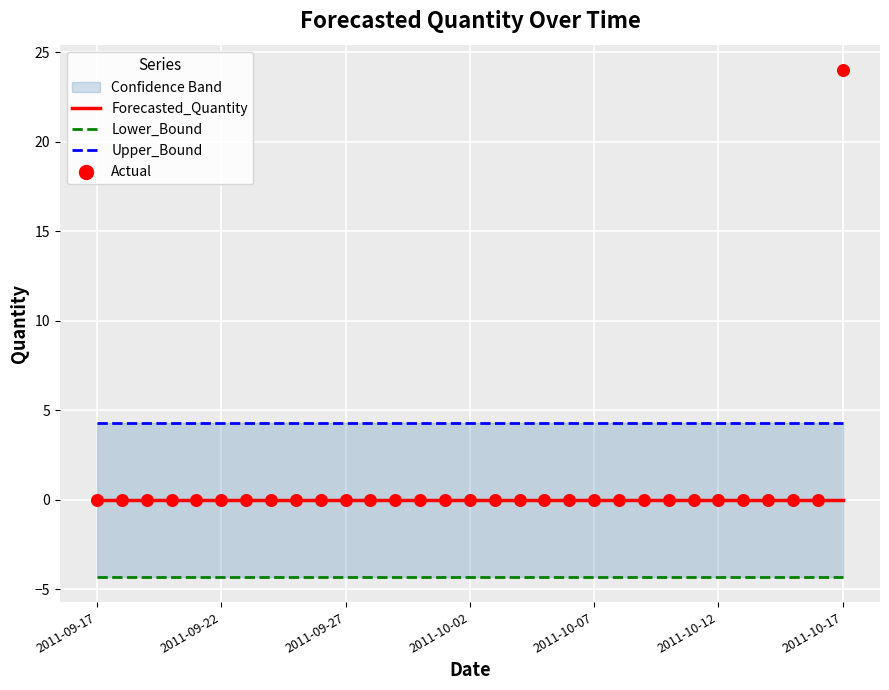

Which series contains the lowest Y value?

Lower_Bound